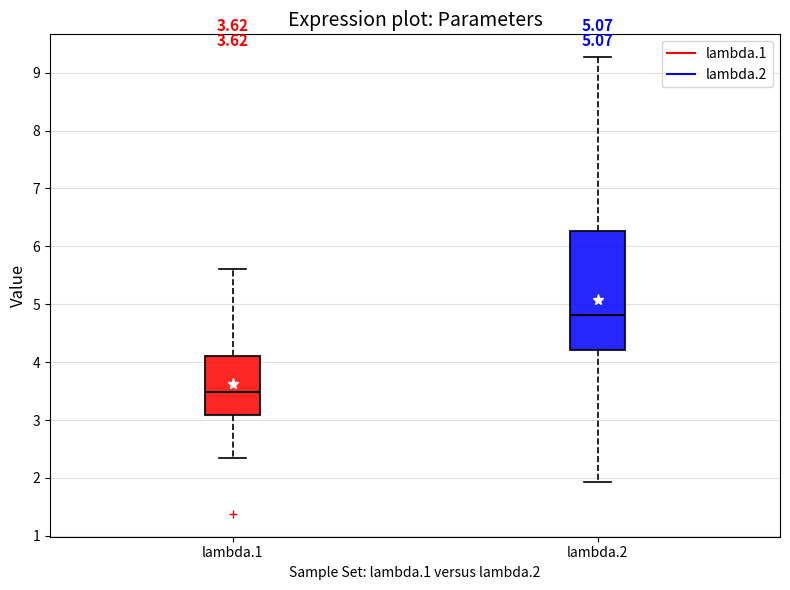

Which box is the tallest, from its lower edge to its upper edge?

lambda.2